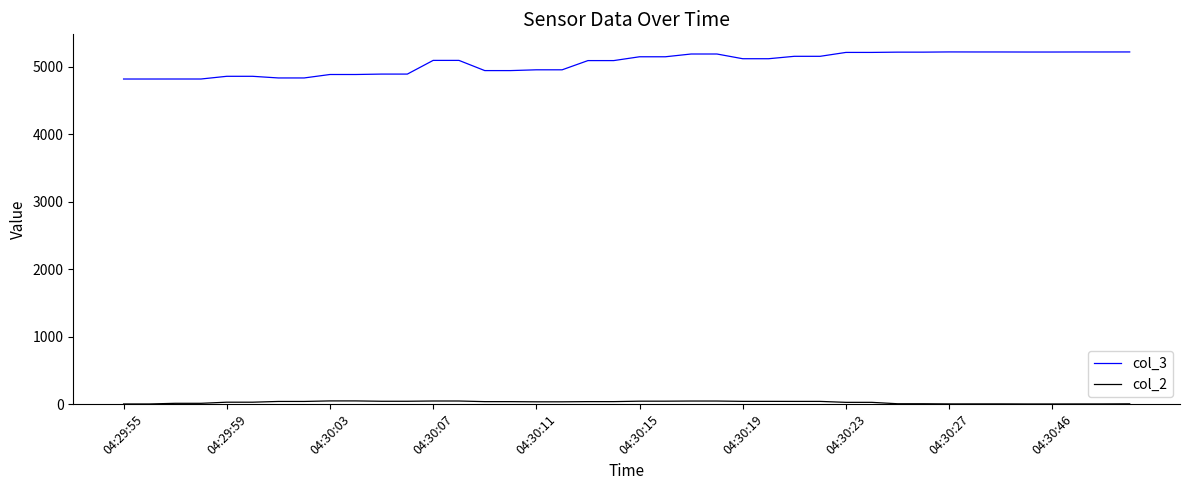

Which series has the largest range (max minus min)?

col_3